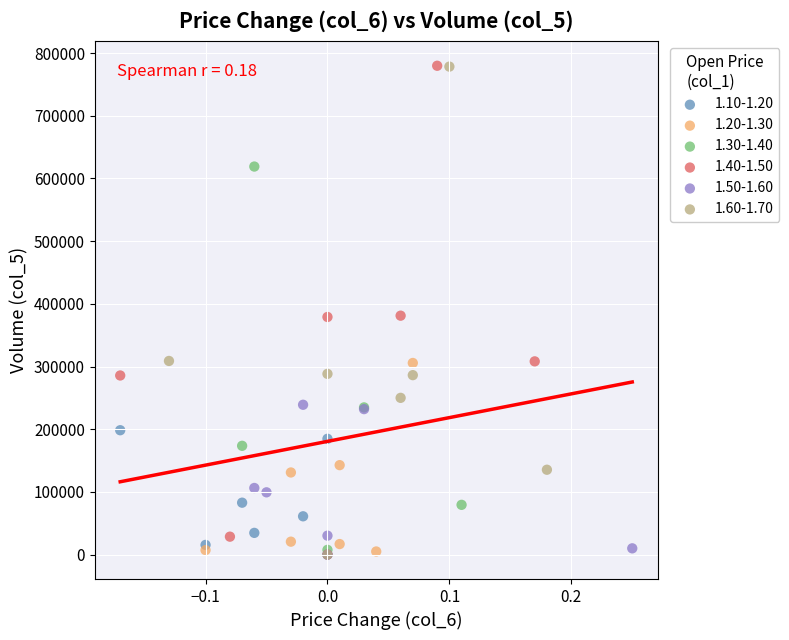

What are all the series names shown in the legend?

1.10-1.20, 1.20-1.30, 1.30-1.40, 1.40-1.50, 1.50-1.60, 1.60-1.70